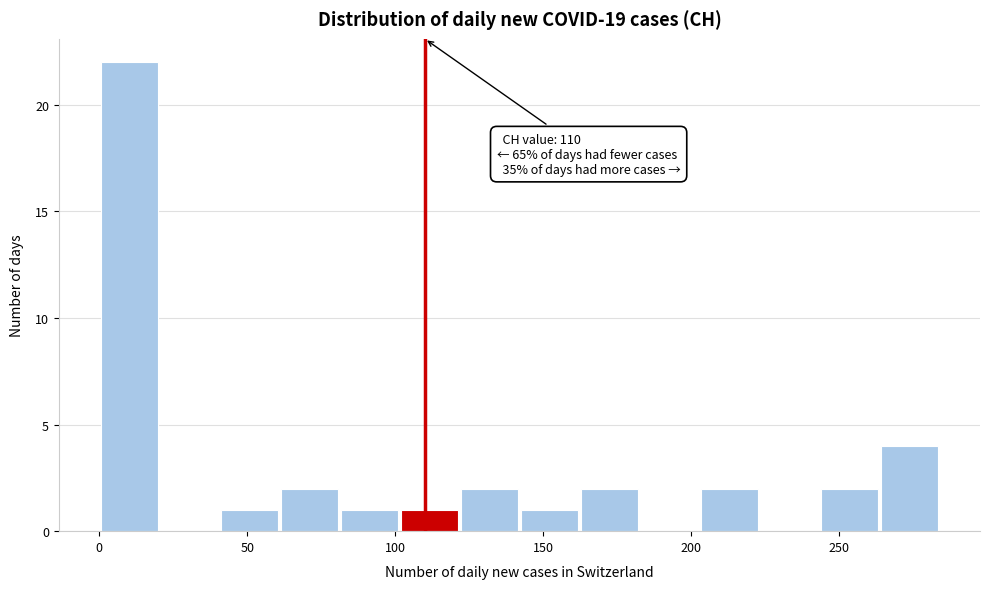

Over which range of the x-axis is the bar tallest?

0 to 20